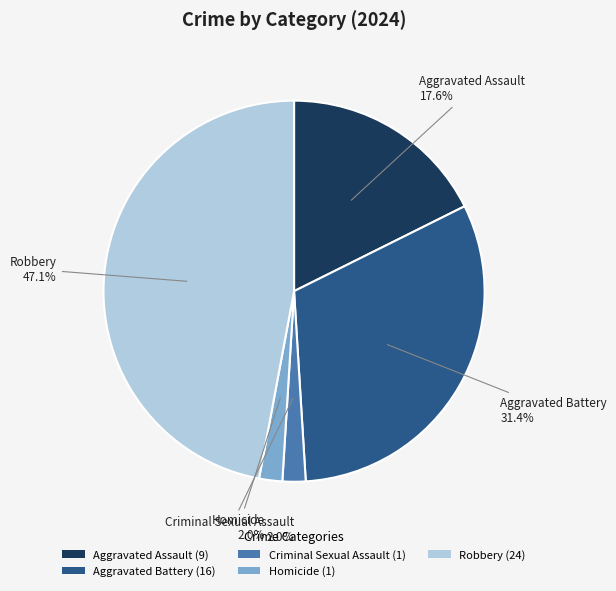

To the nearest percent, what portion does Homicide represent?

2%